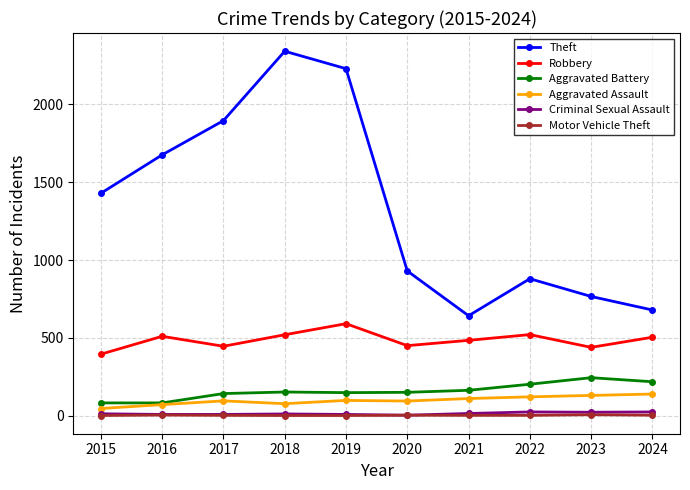

The Aggravated Assault series shows 71 at 2016. True or false?

True